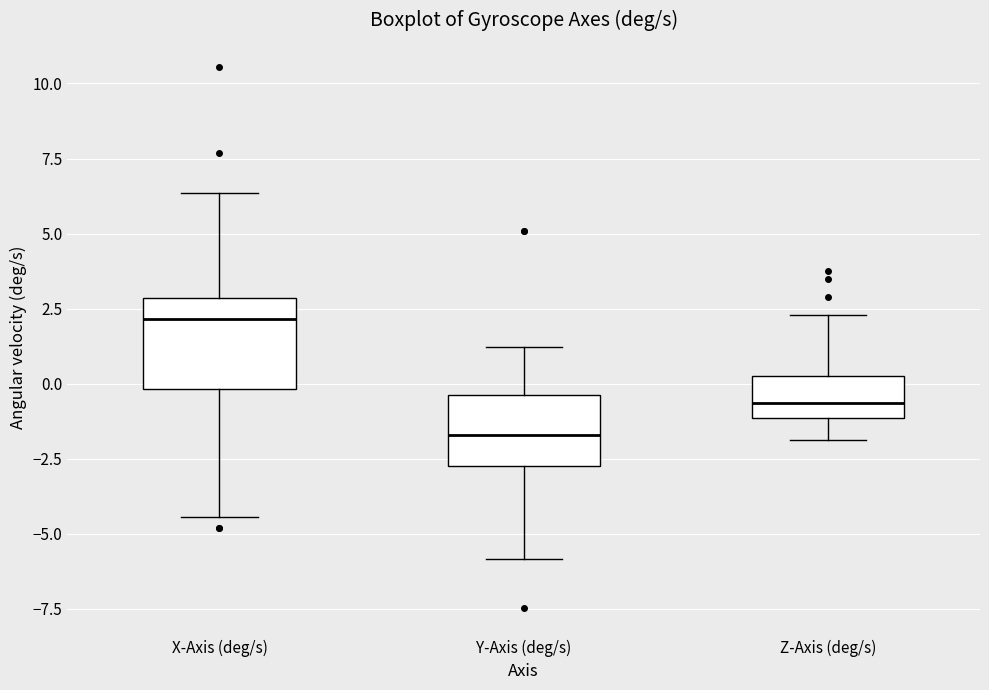

Which box has the highest median line?

X-Axis (deg/s)